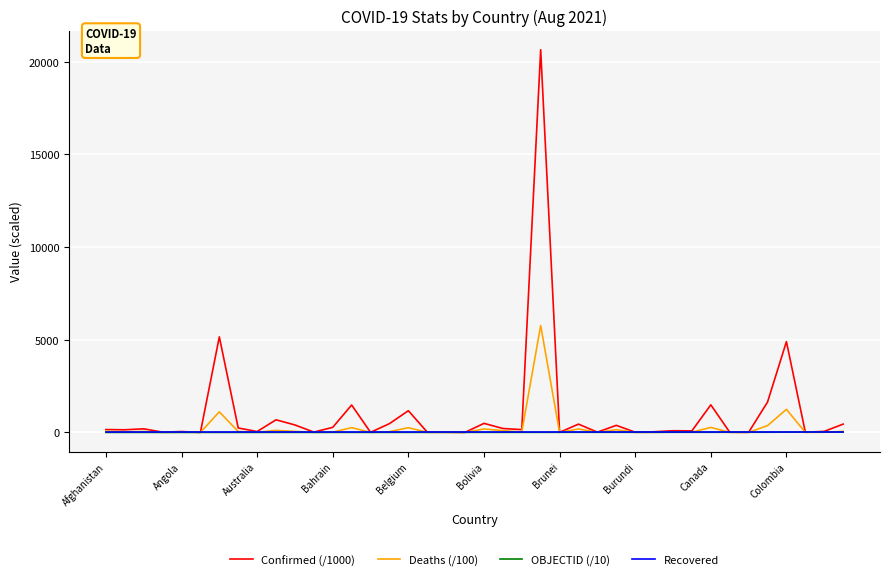

What is the greatest value displayed?

20645.5